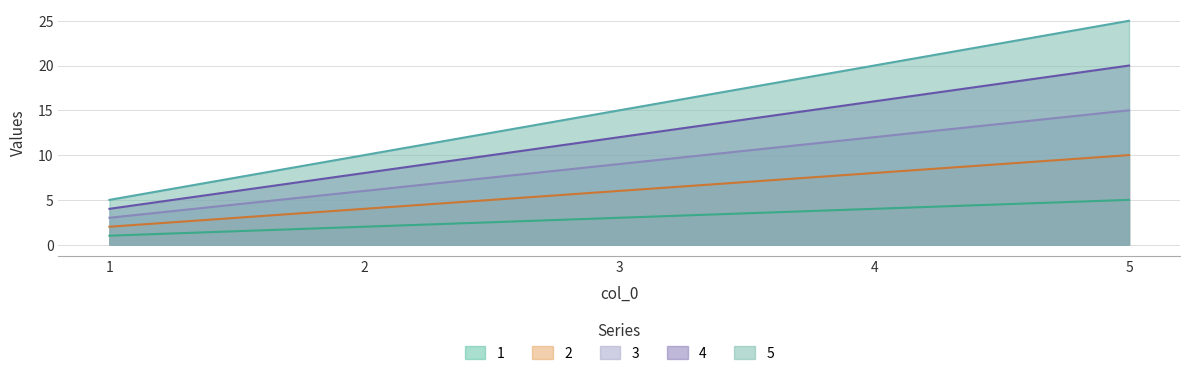

Rank the series by their average value, from lowest to highest.

1, 2, 3, 4, 5